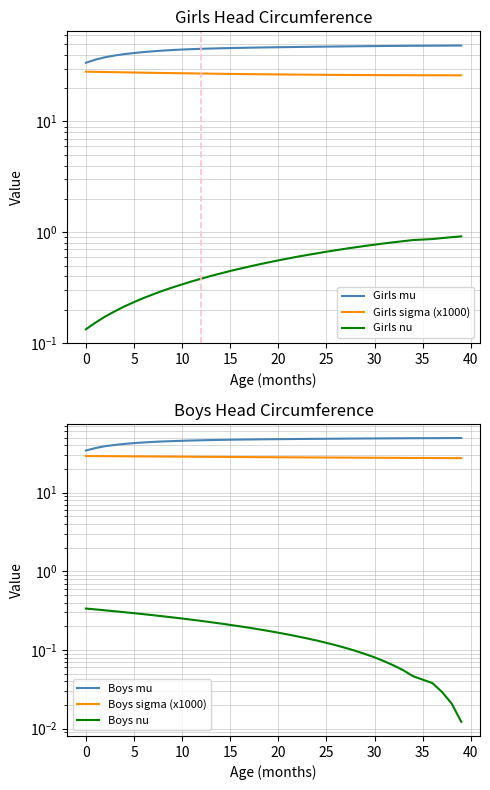

What is the value of the Girls sigma (x1000) point at the 32nd from the left?

26.2